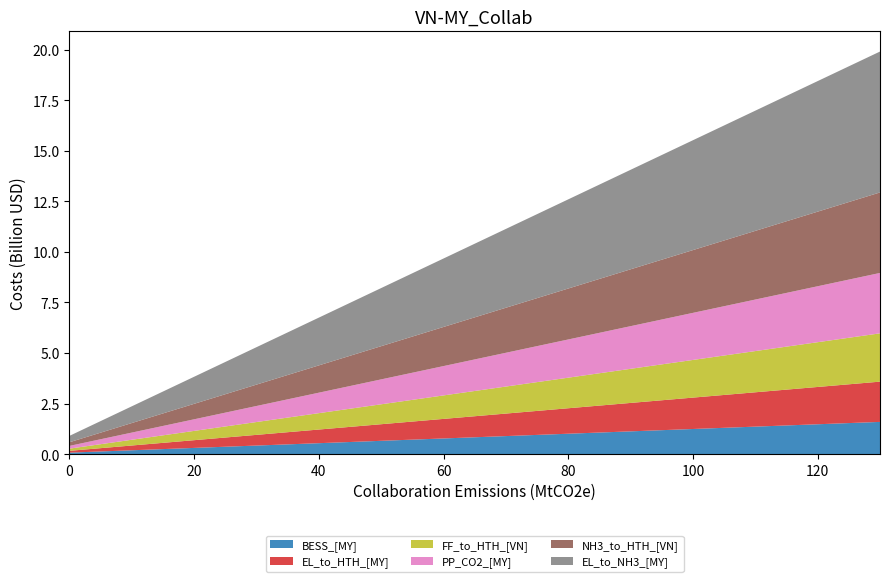

What is the maximum value for BESS_[MY]?

1.6